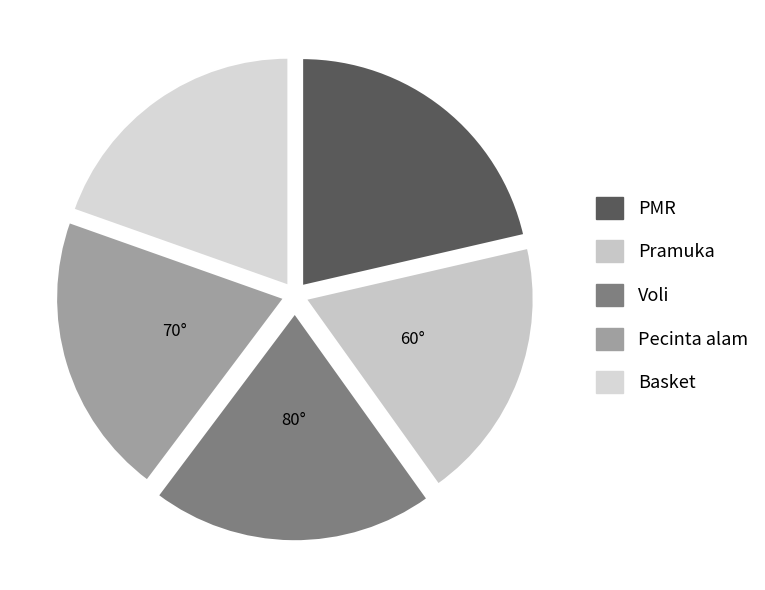

How many segments does this pie chart have?

5